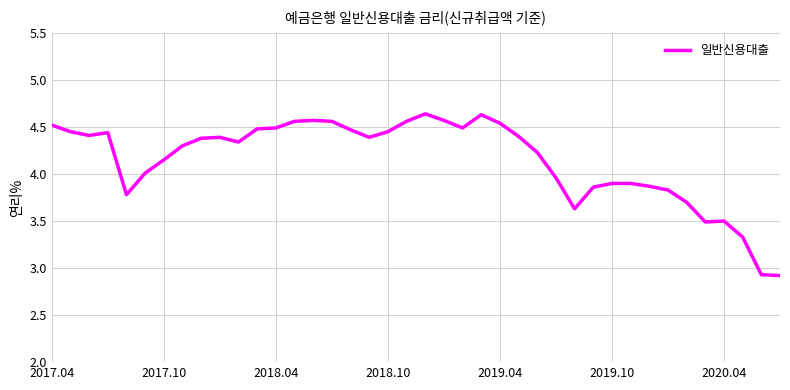

What is the minimum value shown in the chart?

2.9